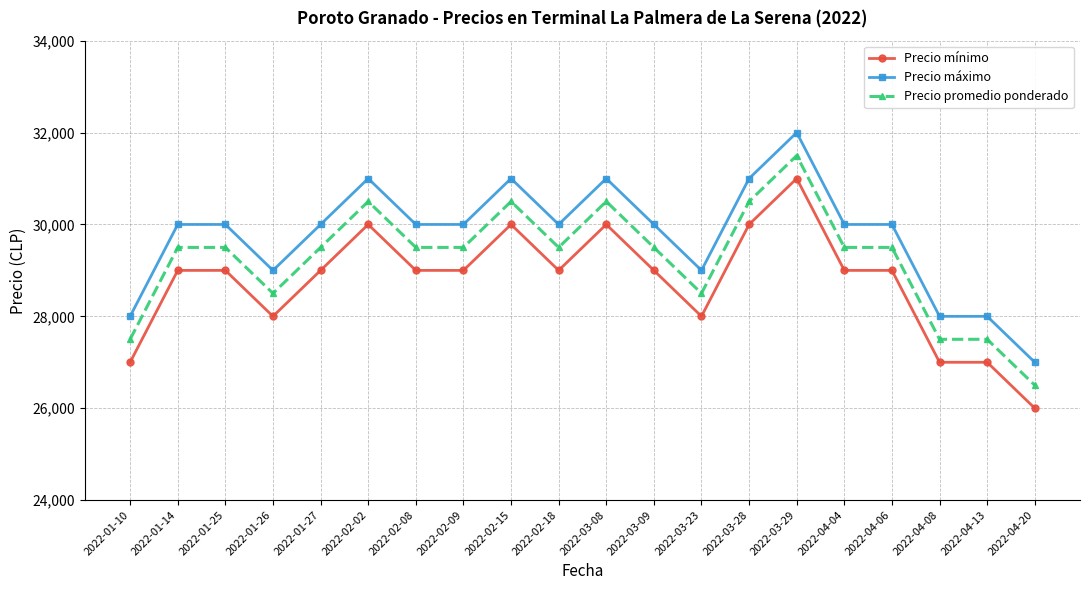

Count the Precio mínimo values in the range 28000 to 30000.

15